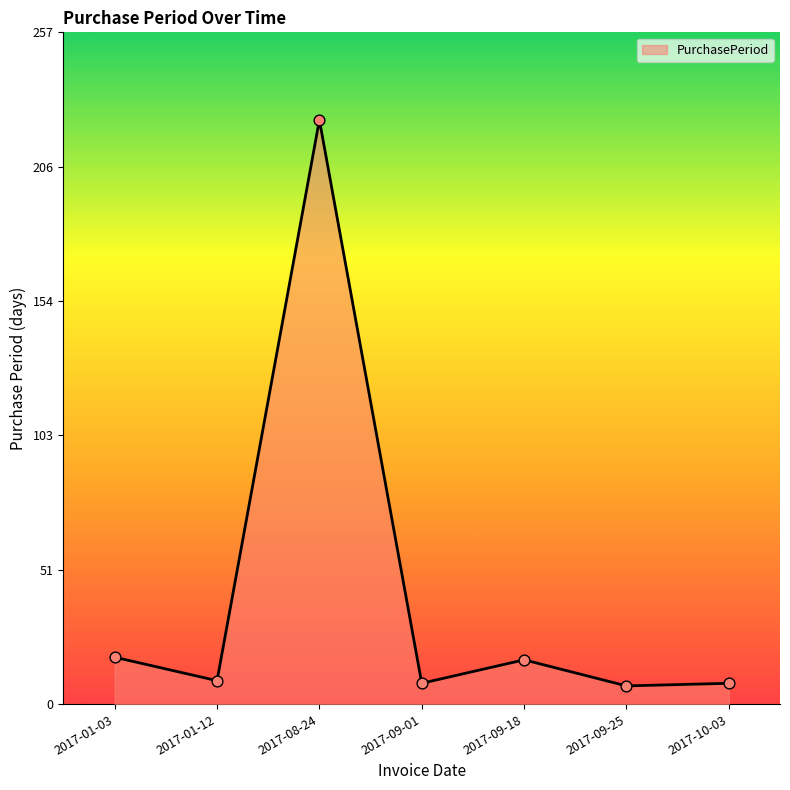

Approximately how many times larger is the value at 2017-01-12 compared to 2017-09-25?

1.3